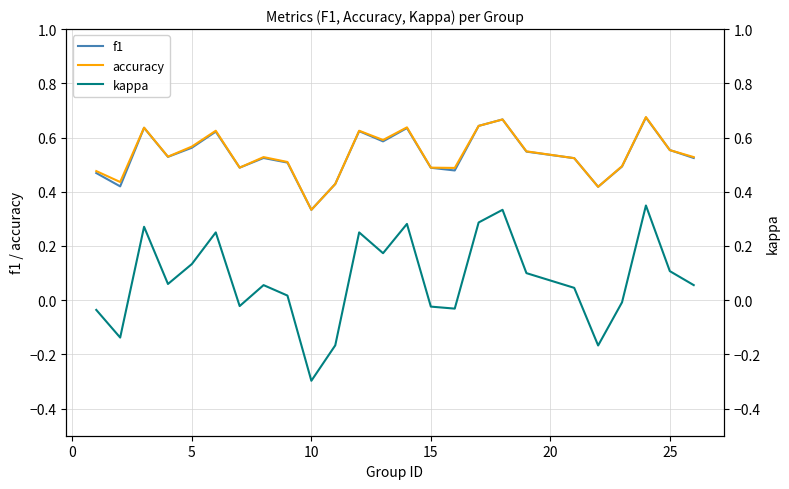

Where is f1 nearest to the value 0?

10